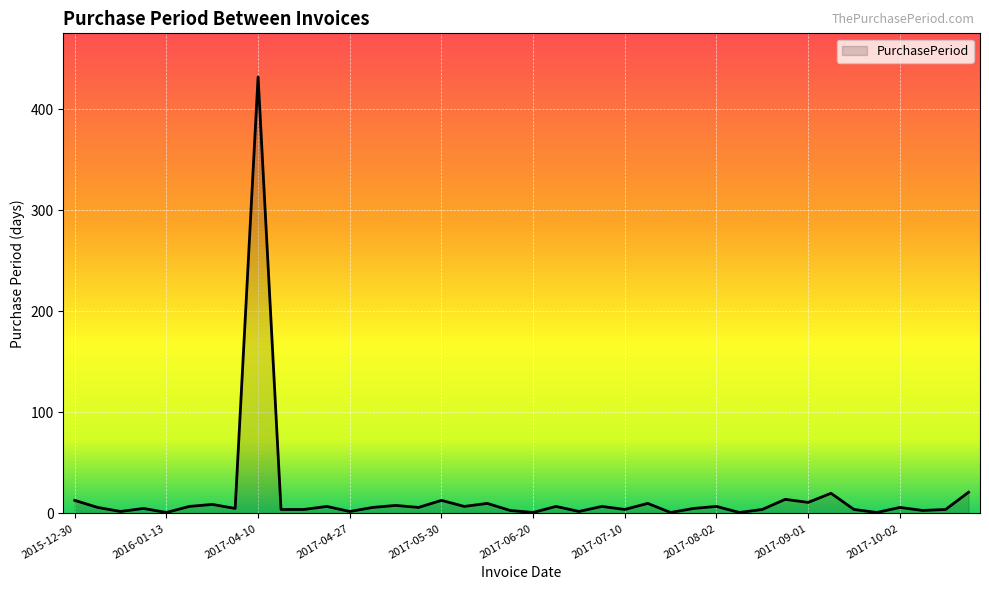

What is the difference between the maximum and minimum values?

431